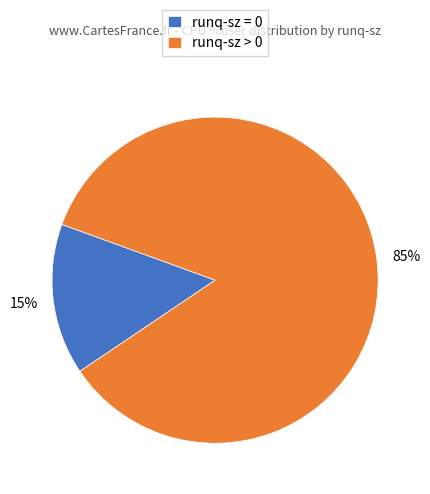

To the nearest percent, what is the combined percentage of runq-sz > 0 and runq-sz = 0?

100%